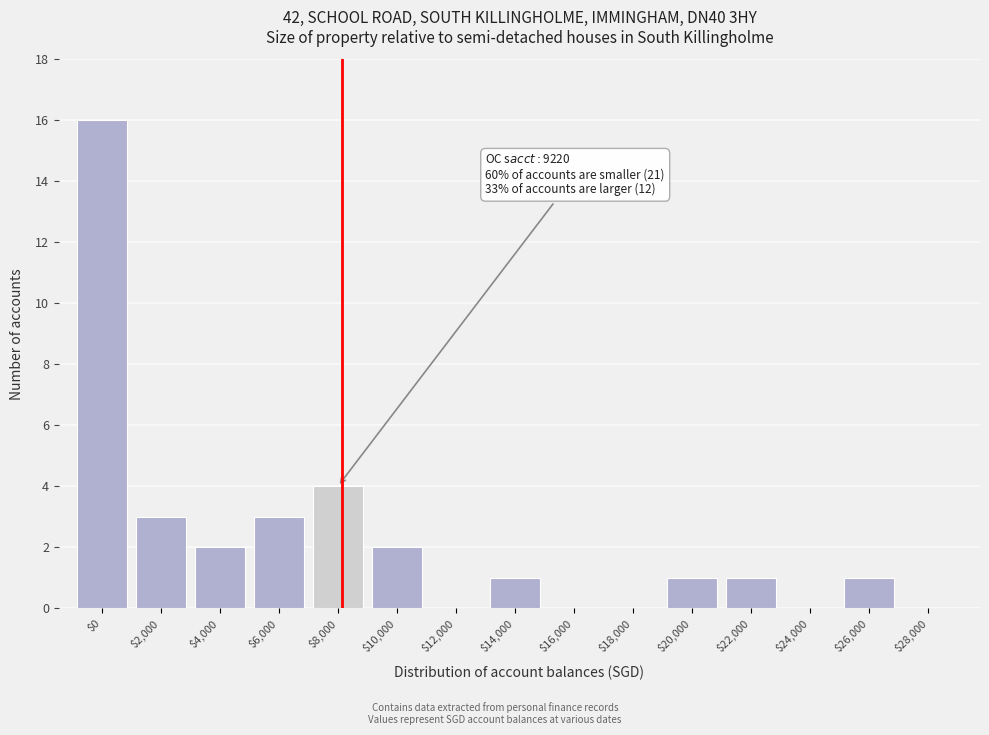

Which category has the highest value across all series?

$0